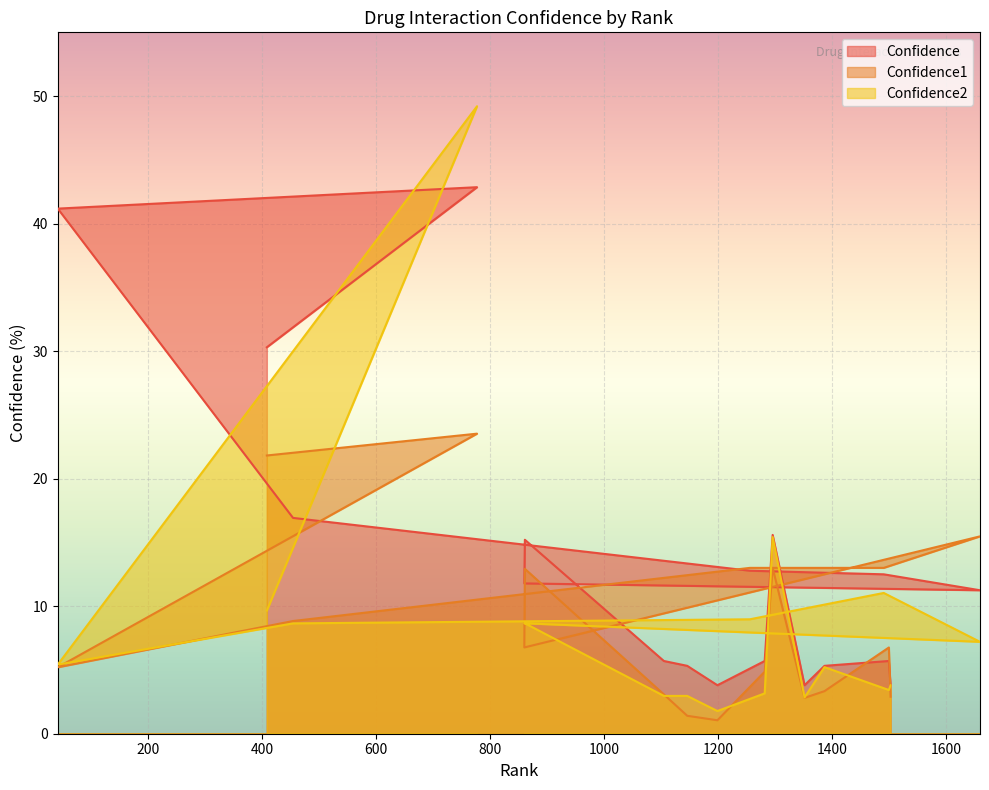

List the series in order of their peak value, lowest first.

Confidence1, Confidence, Confidence2